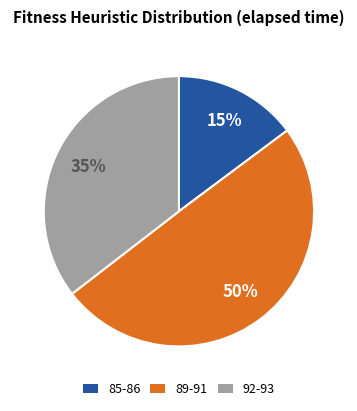

How many slices are in this pie chart?

3